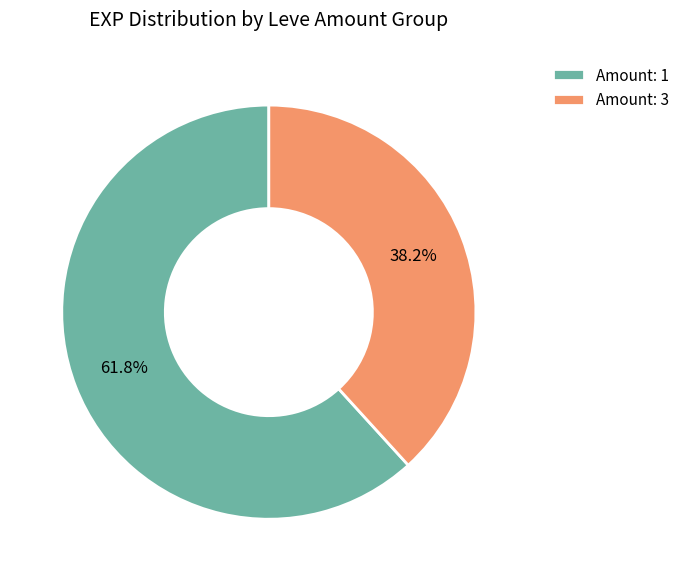

How much of the chart is everything except Amount: 1?

38.2%